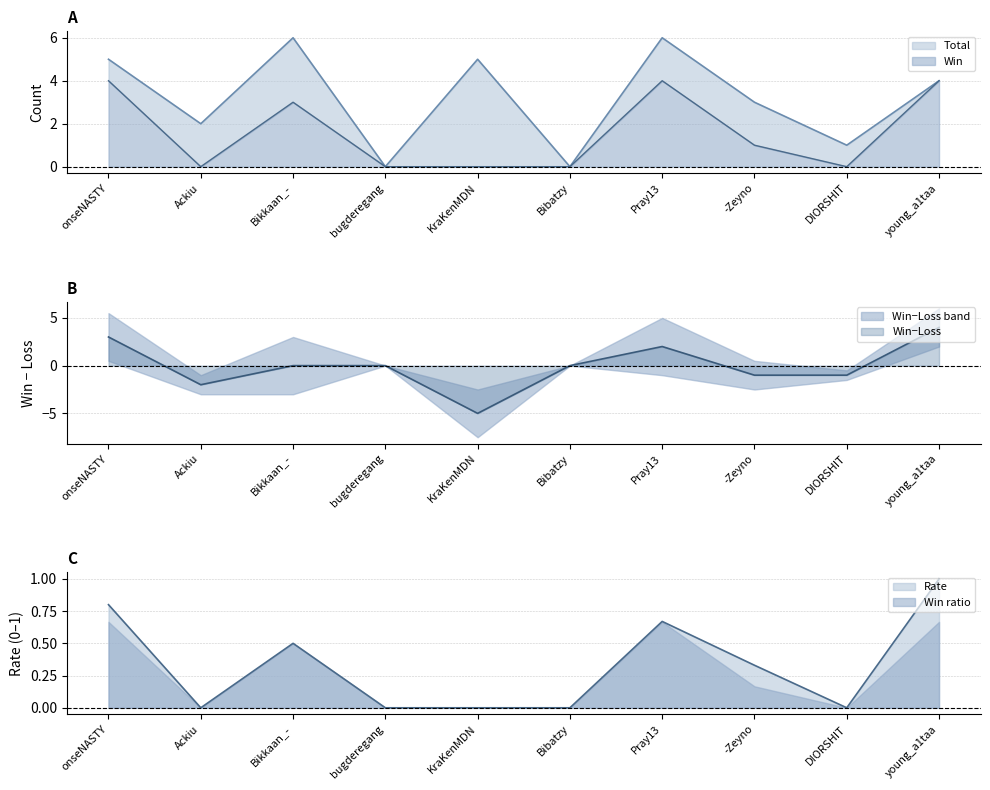

At which category is the sum across all series the highest?

Pray13